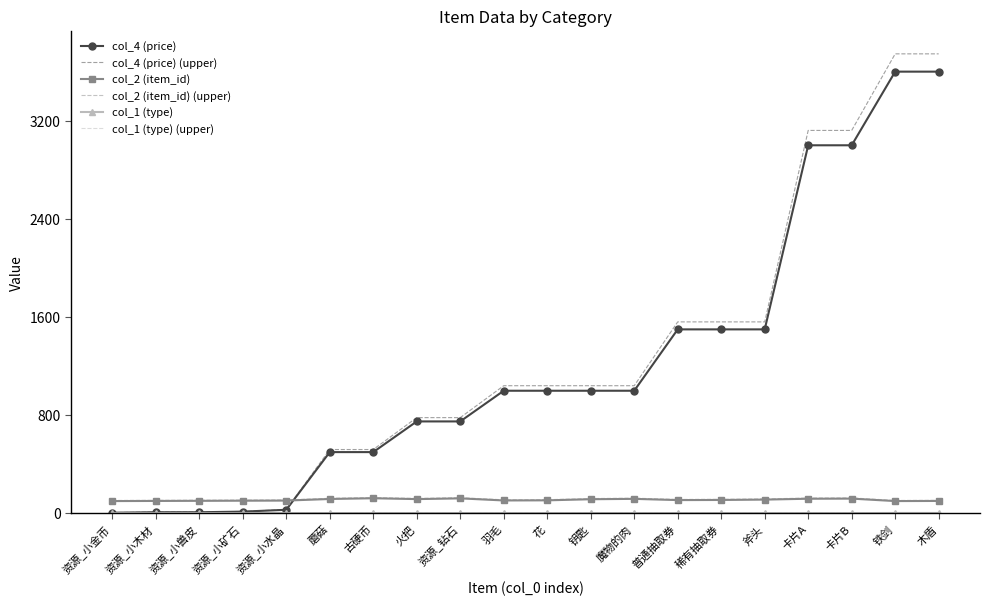

What is the smallest value displayed?

3.0